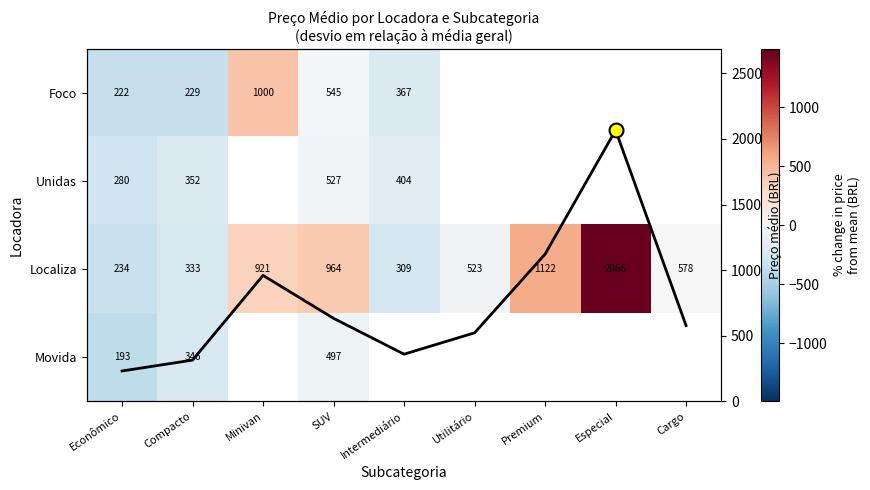

Rank the series by their maximum value, from highest to lowest.

Localiza, Foco, Unidas, Movida